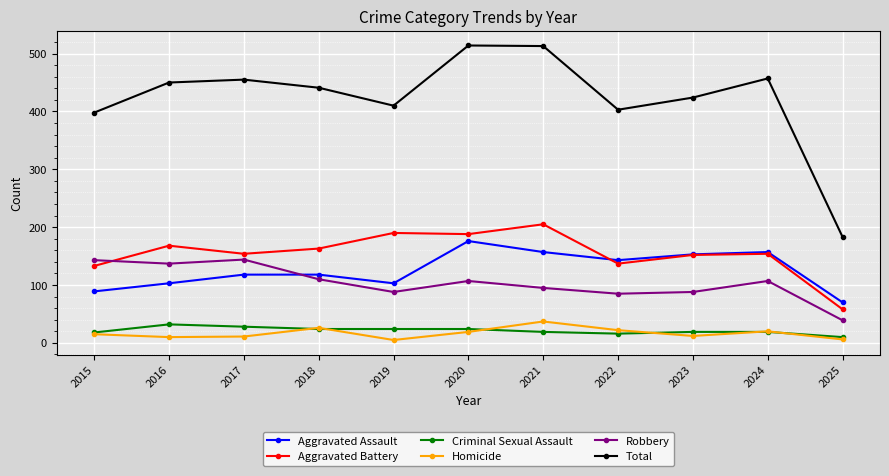

The value of Total at 2022 is 403. True or false?

True